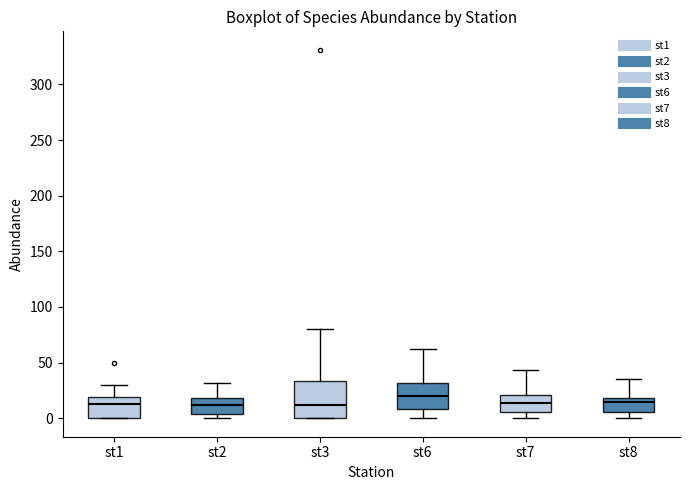

Reading left to right, transcribe this box plot: for each box, give where its median line is, the range the box spans, and where its two whiskers end, as read against the y-axis. The values are not printed on the chart, so give them approximately, as read against the axis.

st1: median 10, box 0 to 20, whiskers 0 to 30
st2: median 10, box 5 to 20, whiskers 0 to 30
st3: median 10, box 0 to 35, whiskers 0 to 80
st6: median 20, box 10 to 30, whiskers 0 to 60
st7: median 15, box 5 to 20, whiskers 0 to 45
st8: median 15, box 5 to 20, whiskers 0 to 35